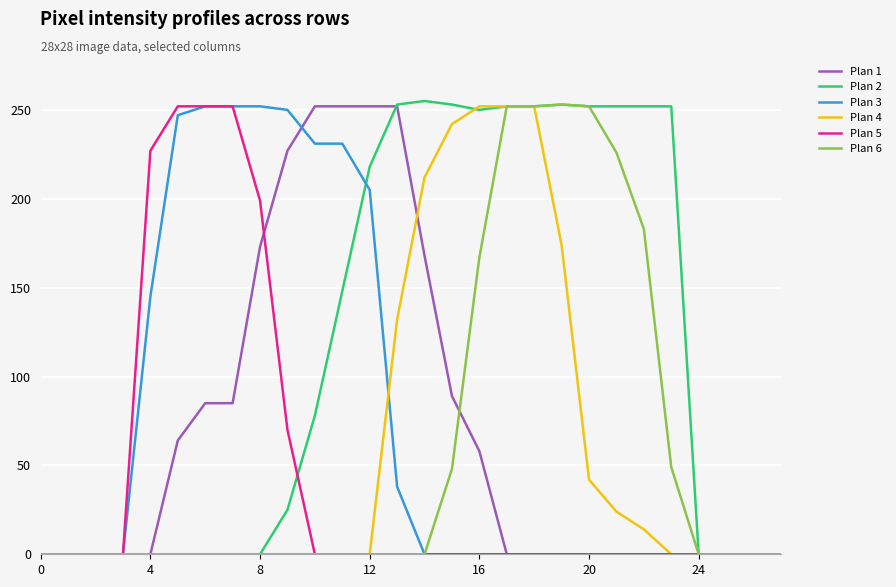

Which series has the largest total across all categories?

Plan 2